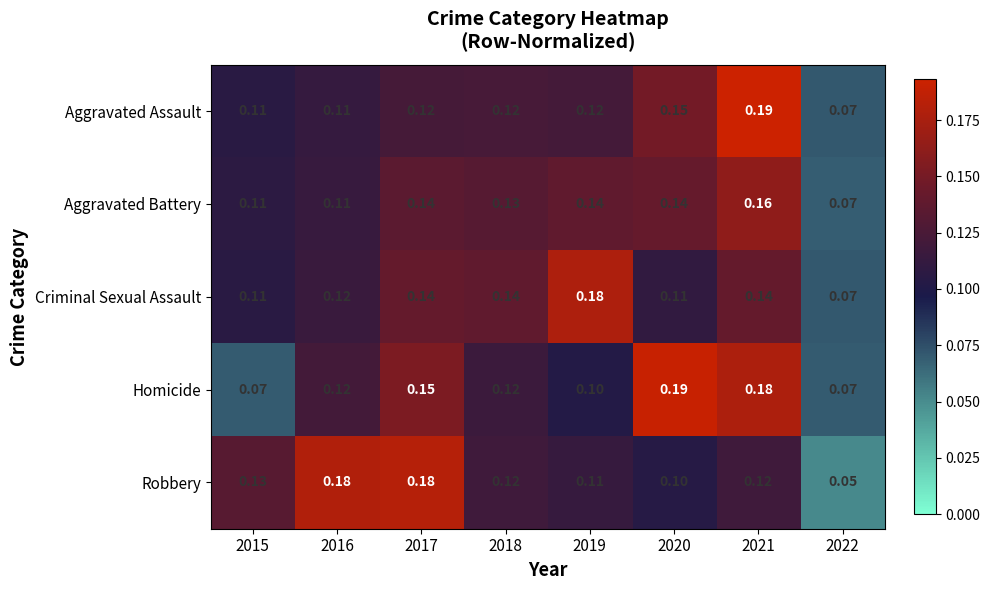

Is the value of Homicide at 2016 greater than the value of Aggravated Battery at 2020?

No